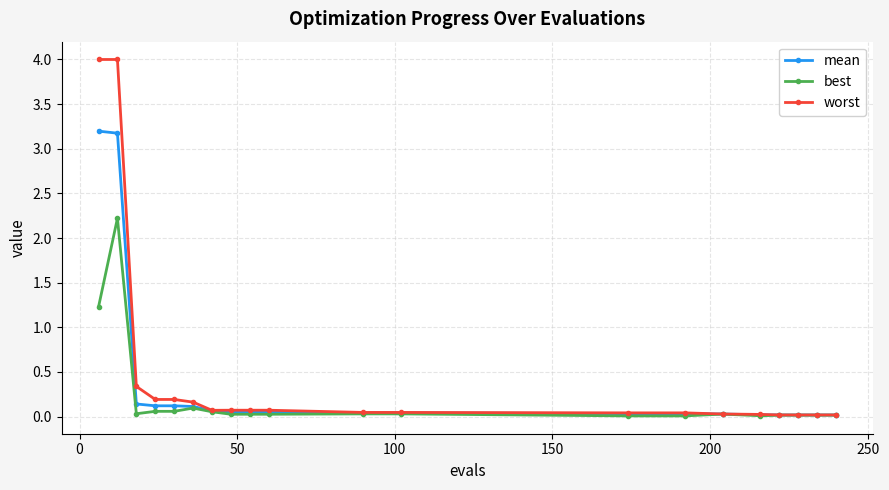

Which series has the widest spread of values?

worst